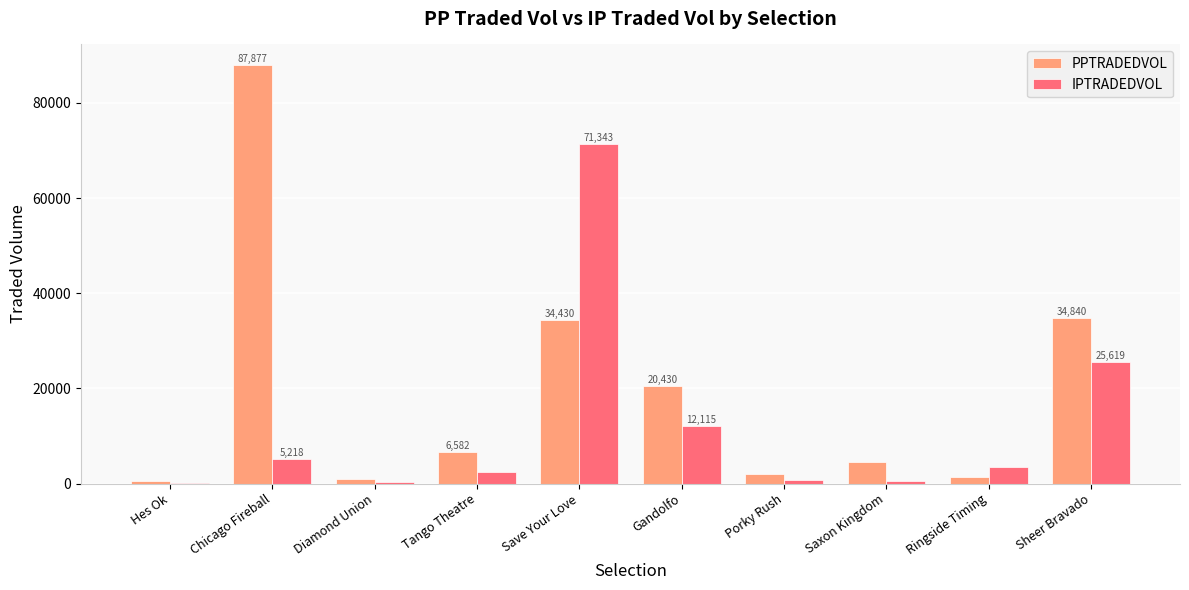

Is the value of IPTRADEDVOL at Diamond Union greater than the value of PPTRADEDVOL at Save Your Love?

No